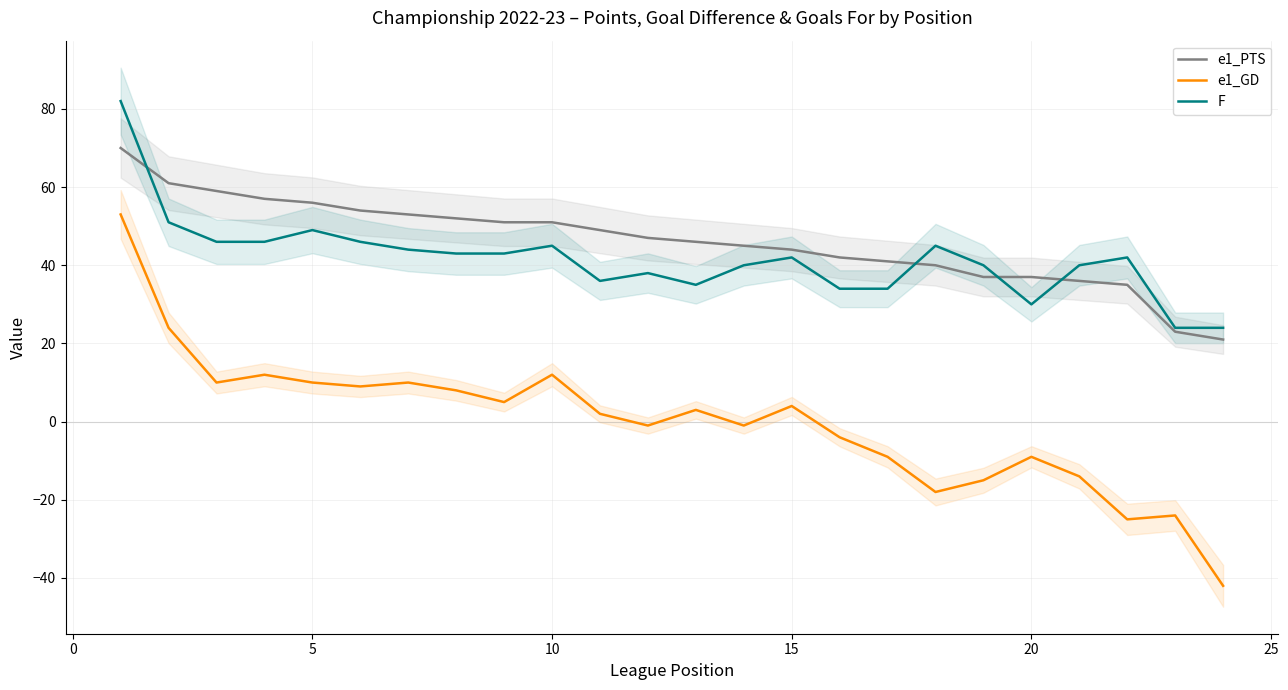

What are all the series names shown in the legend?

e1_PTS, e1_GD, F